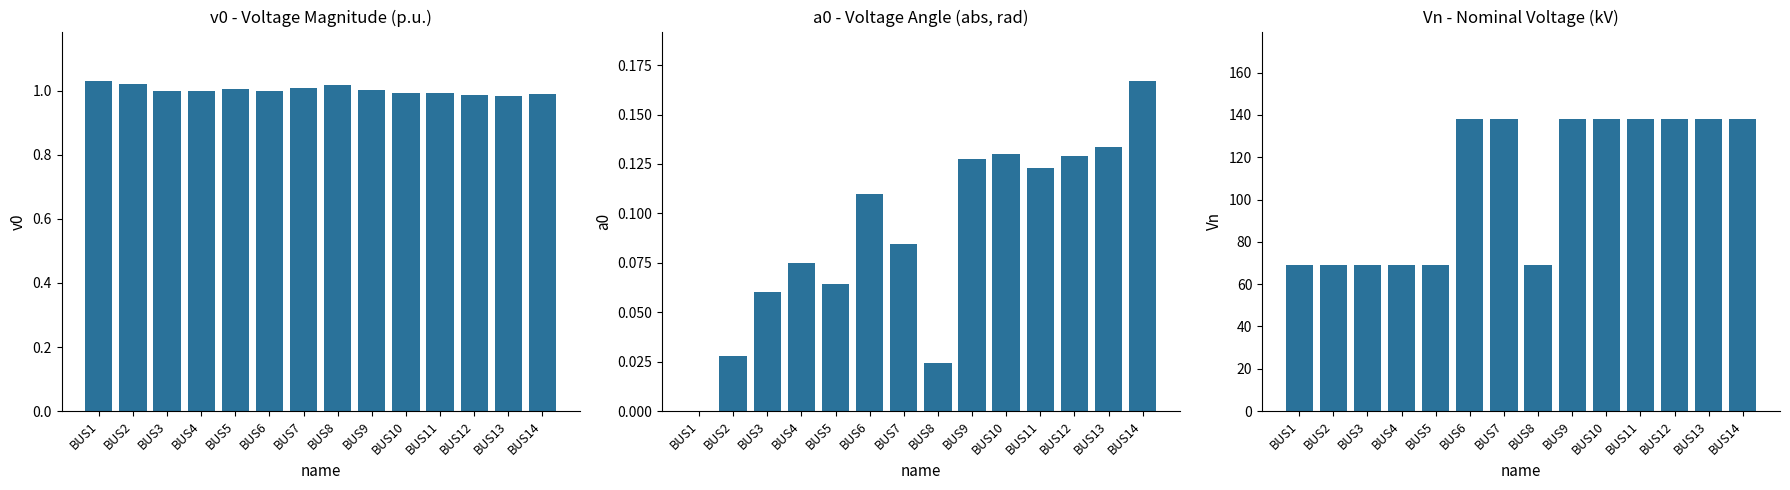

How many bars are there in total?

42